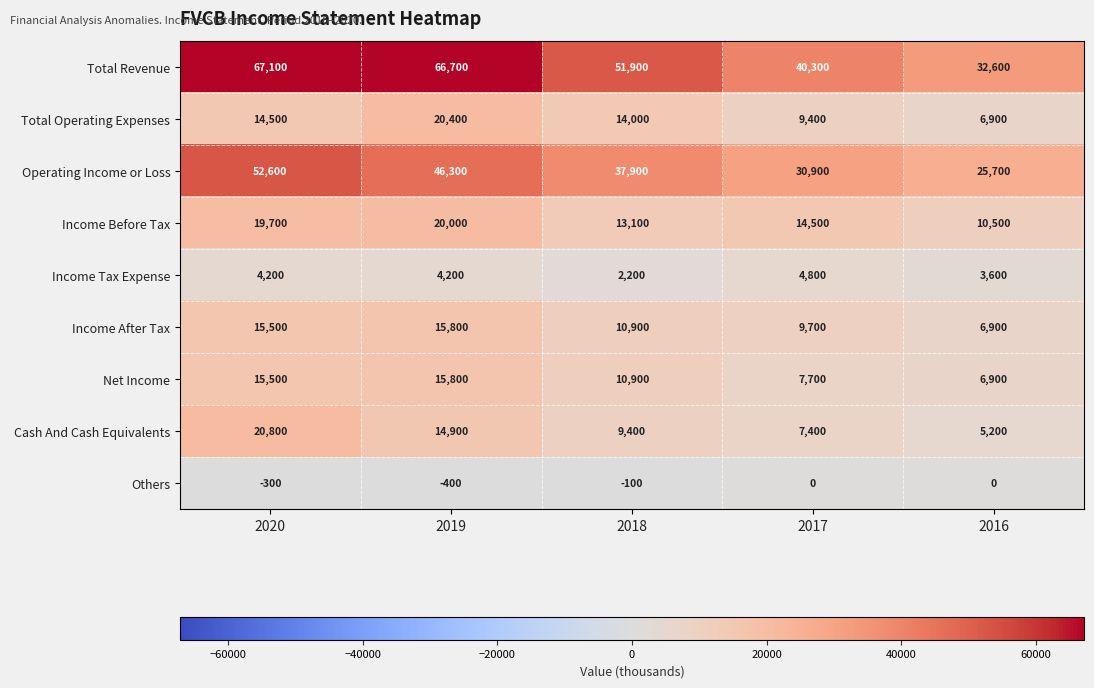

Is the value of Others at 2020 greater than the value of Total Operating Expenses at 2018?

No